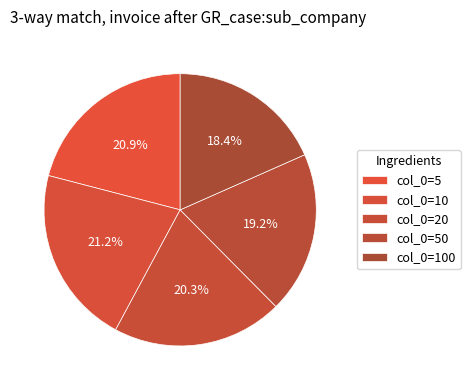

Is there any slice that represents more than half of the pie?

No